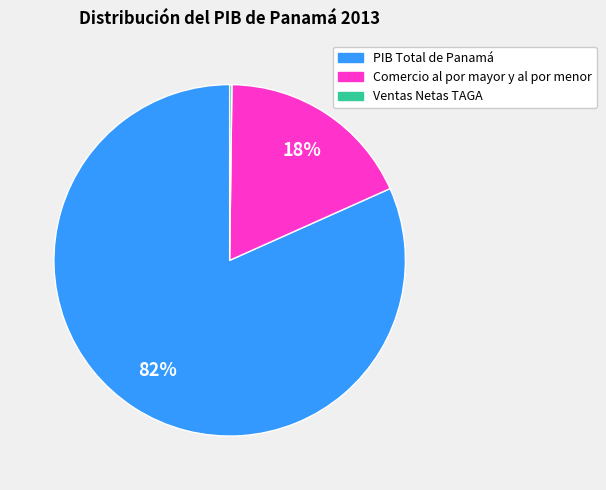

Does PIB Total de Panamá account for over 50% of the chart?

Yes